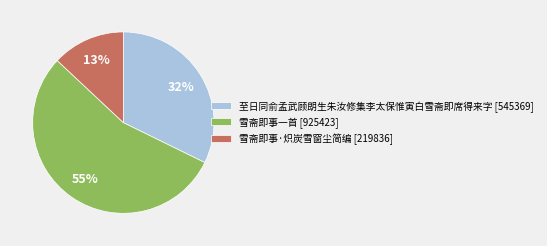

Combined, do 雪斋即事一首 [925423] and 至日同俞孟武顾朗生朱汝修集李太保惟寅白雪斋即席得来字 [545369] account for over 50%?

Yes